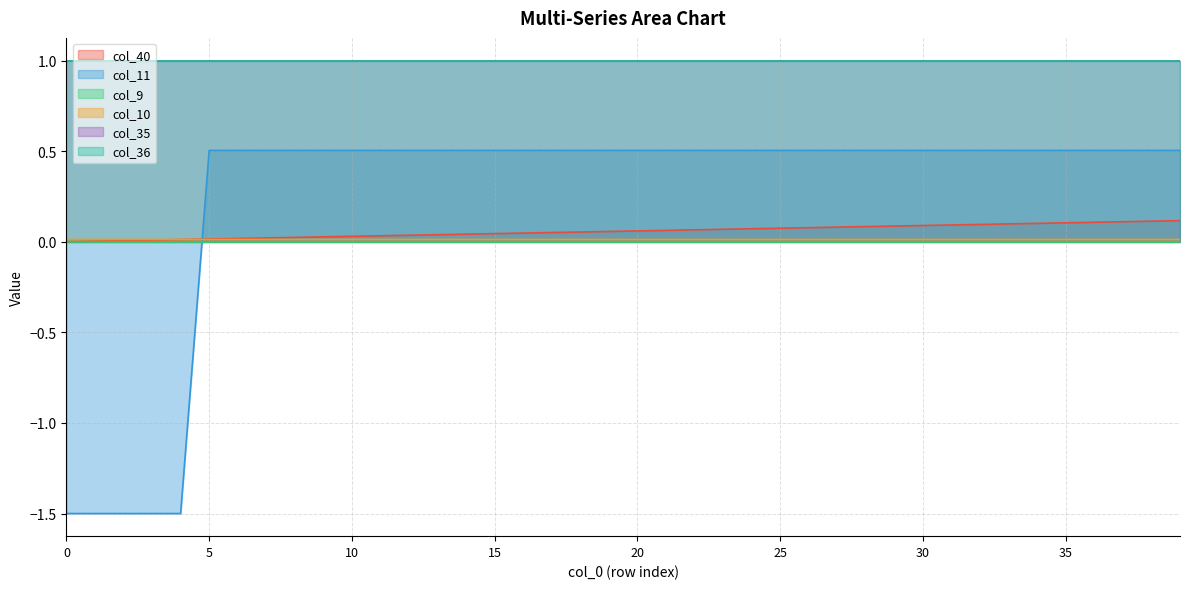

What is the difference between the maximum and minimum values in the col_11 series?

2.0